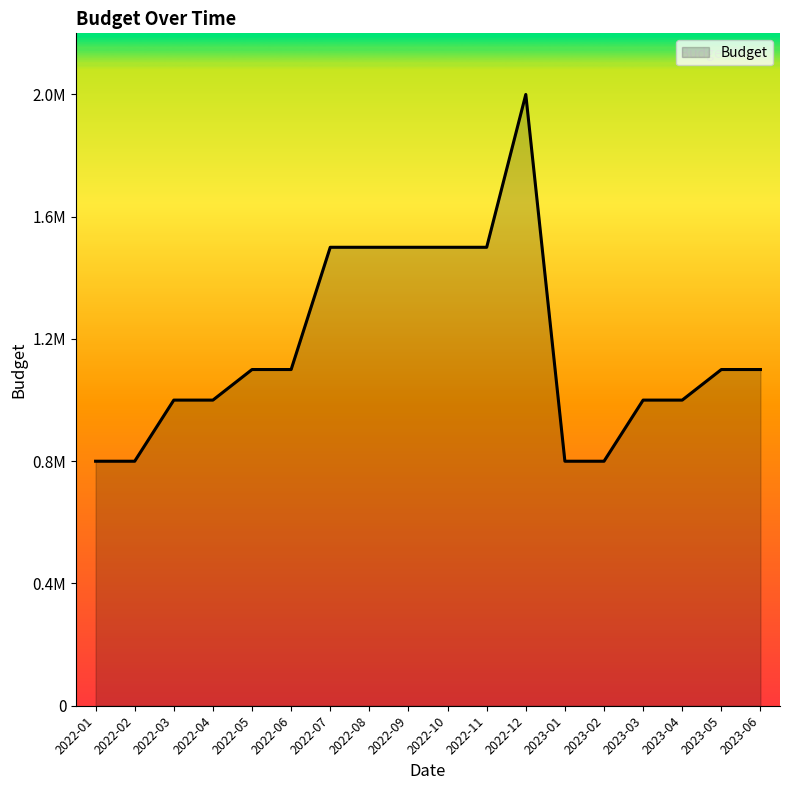

List the labels in order of value, smallest first.

2022-01, 2022-02, 2023-01, 2023-02, 2022-03, 2022-04, 2023-03, 2023-04, 2022-05, 2022-06, 2023-05, 2023-06, 2022-07, 2022-08, 2022-09, 2022-10, 2022-11, 2022-12